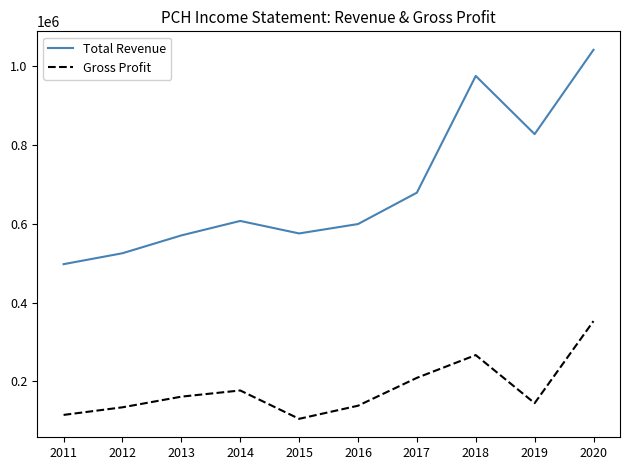

What is the spread (max minus min) of values at 2015?

470000